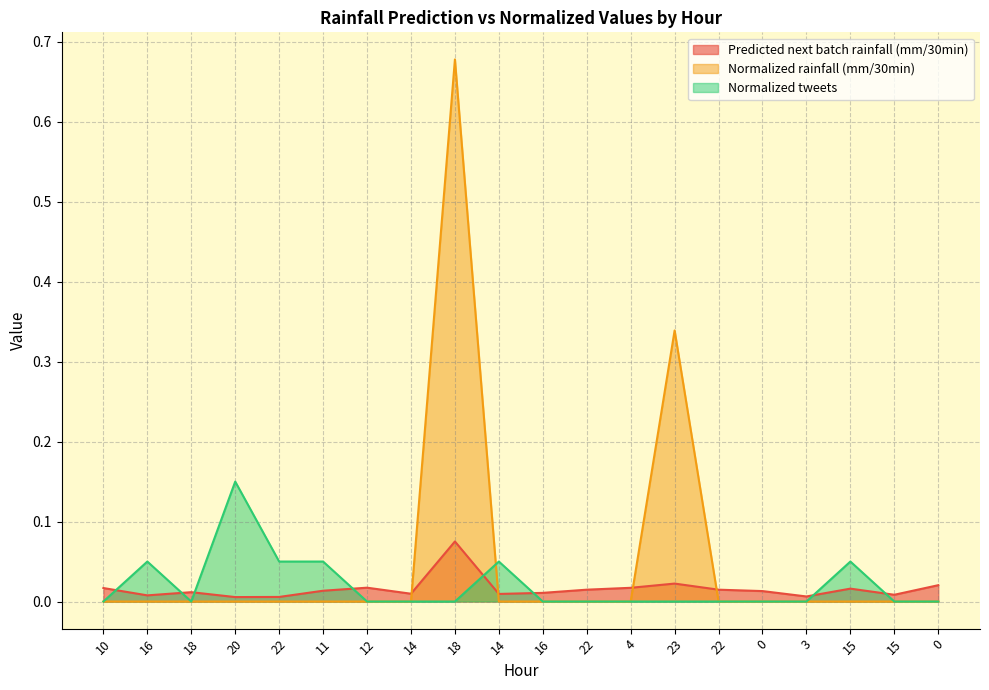

How many lines are shown in the chart?

3